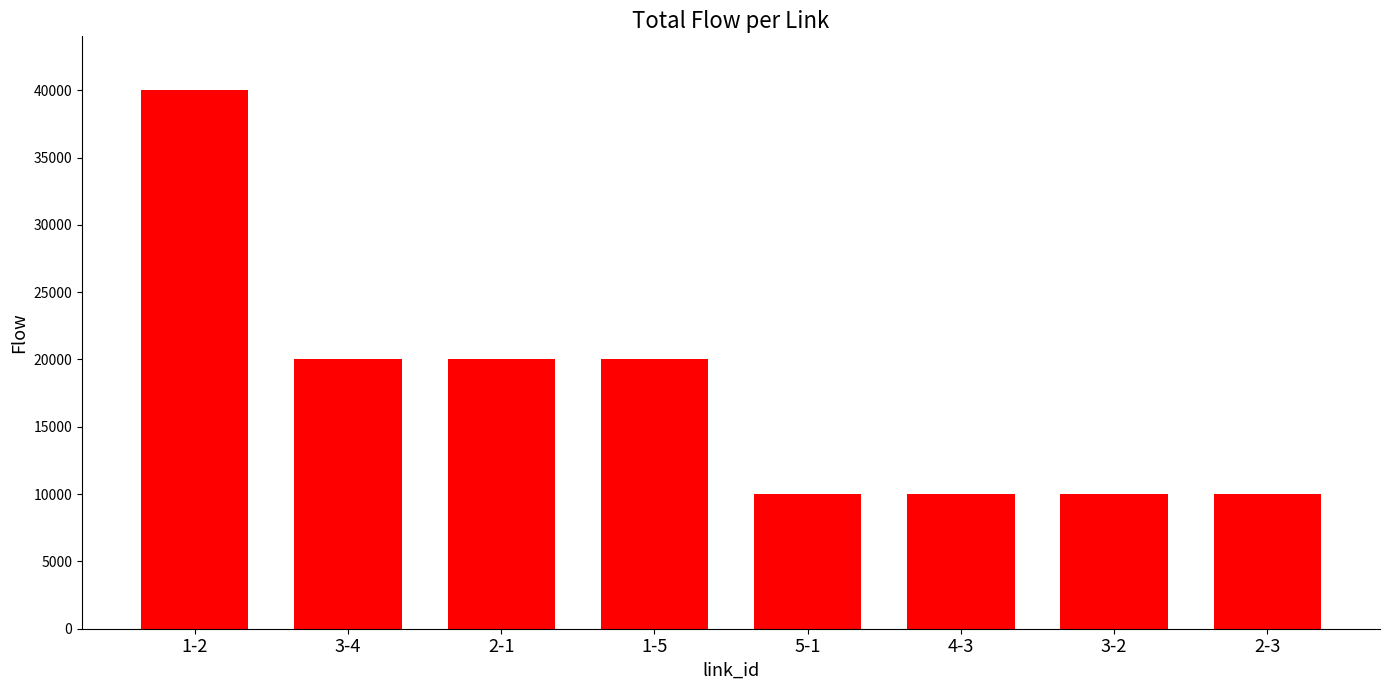

What is the change in value from 3-4 to 4-3?

-10000